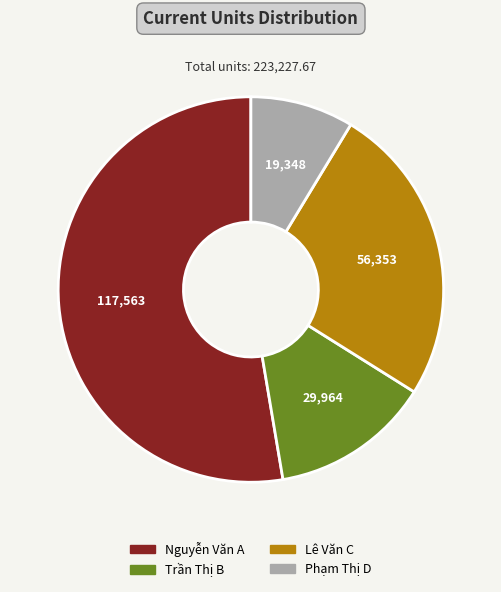

Which category has the smallest portion of the pie?

Phạm Thị D